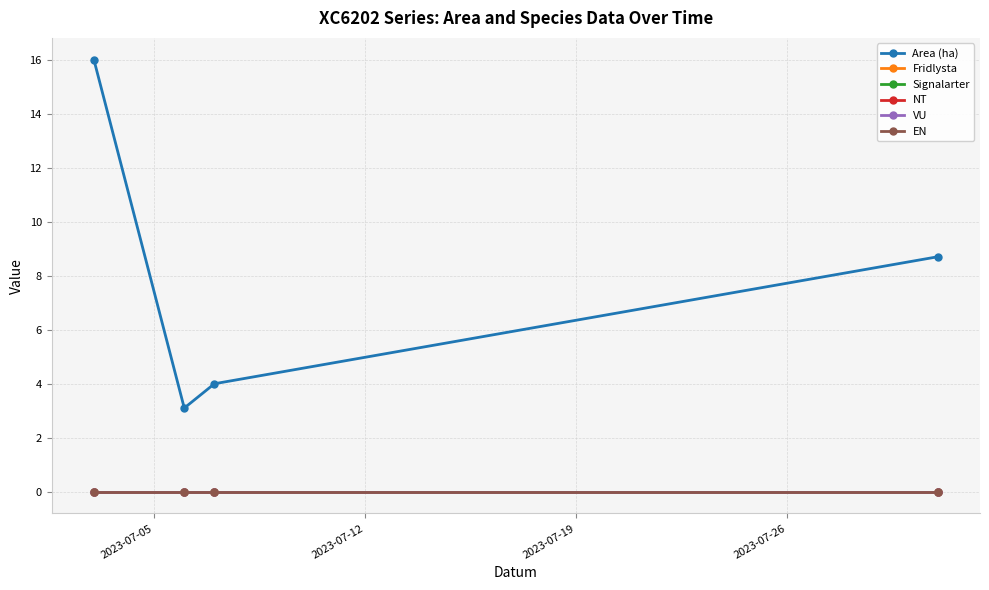

Is this an area chart (filled region under the line)?

No